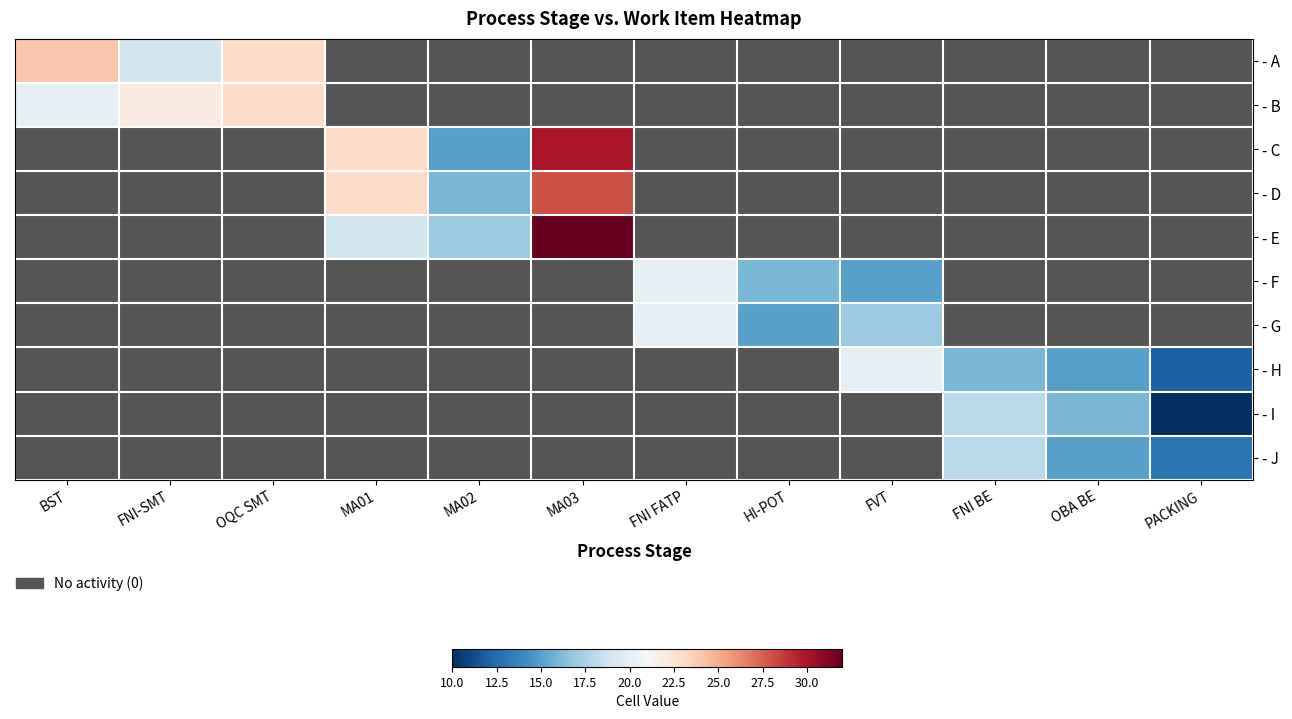

At how many categories does at least one series exceed 18?

7